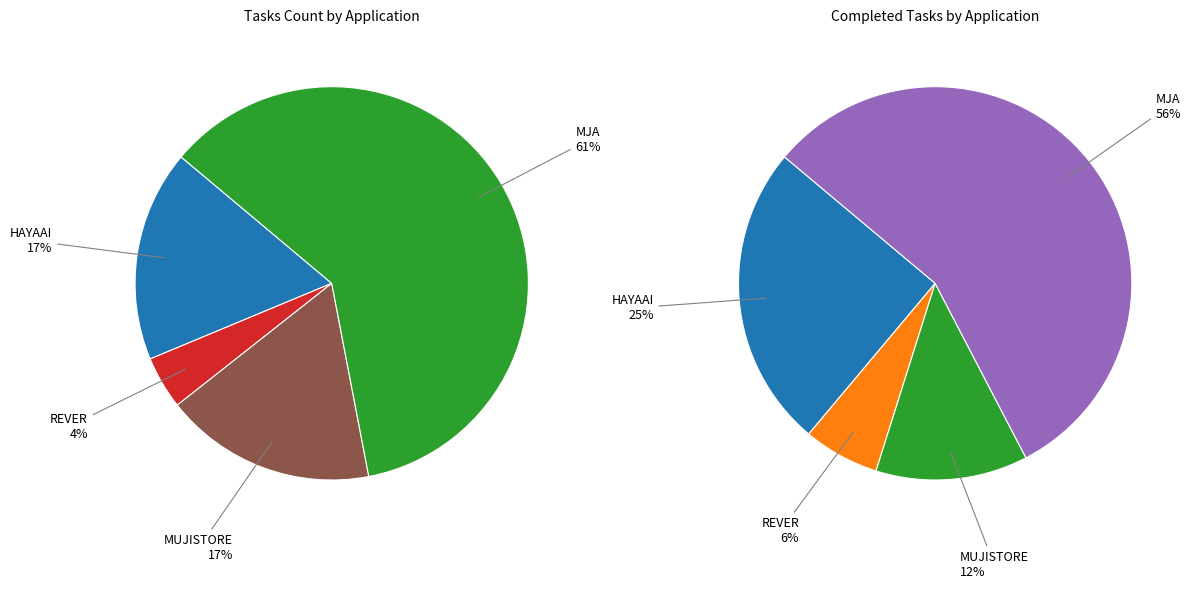

To the nearest percent, what is the combined percentage of REVER and HAYAAI?

22%